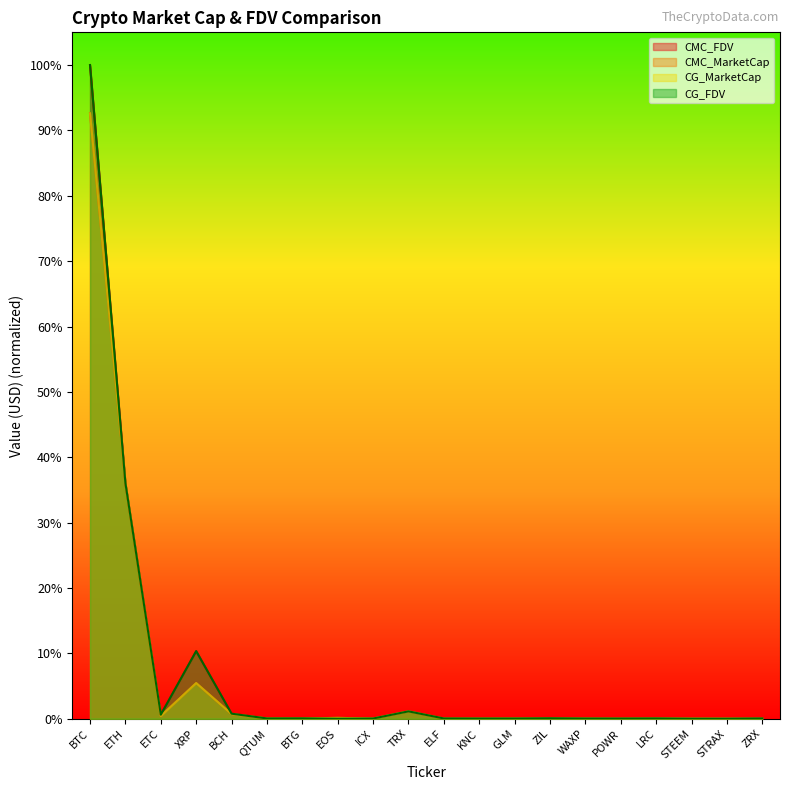

Does the chart have visible grid lines?

No